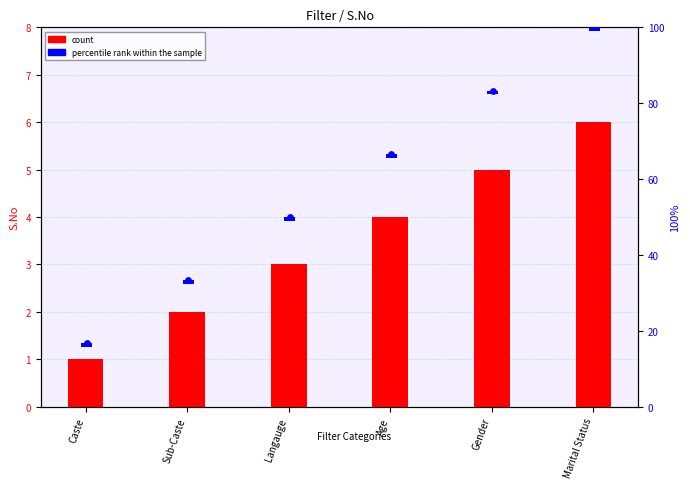

At which category is the sum across all series the highest?

Marital Status